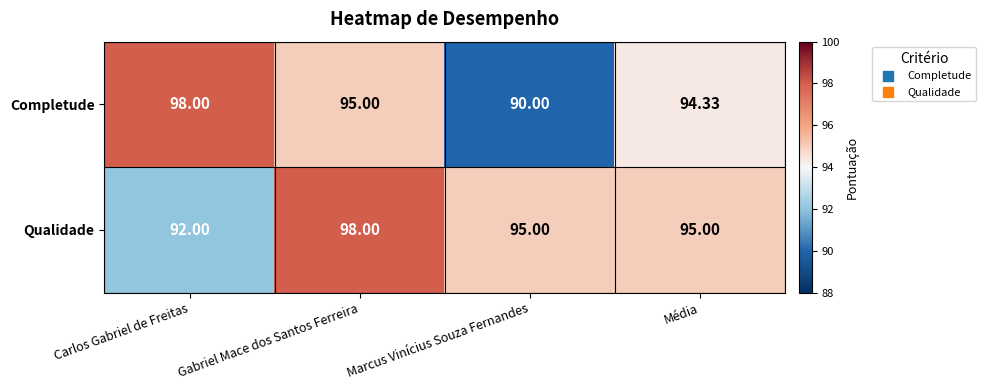

Which category has the lowest value across all series?

Marcus Vinícius Souza Fernandes